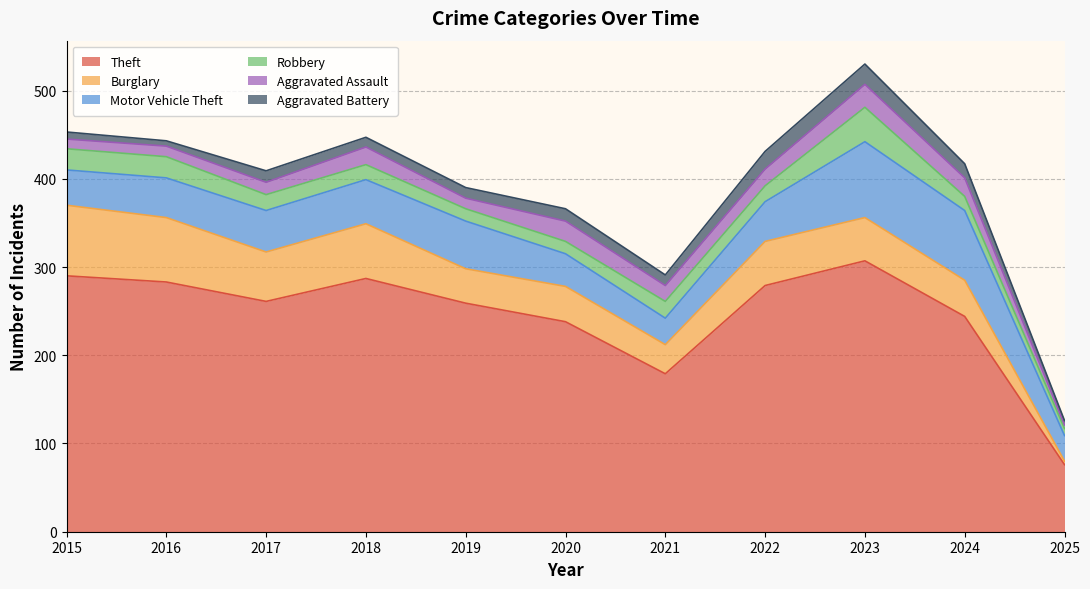

What is the sum of the Aggravated Assault values at 2017 and 2022?

33